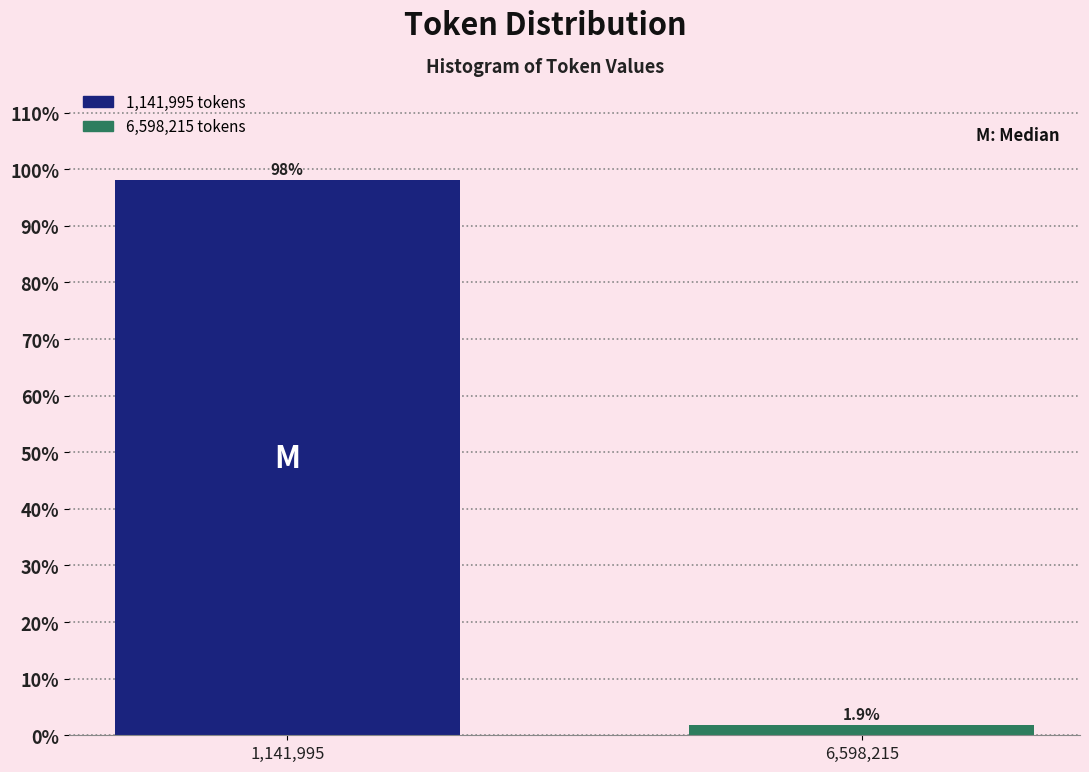

Reading left to right, list all the values displayed in this chart.

98.1	1.9